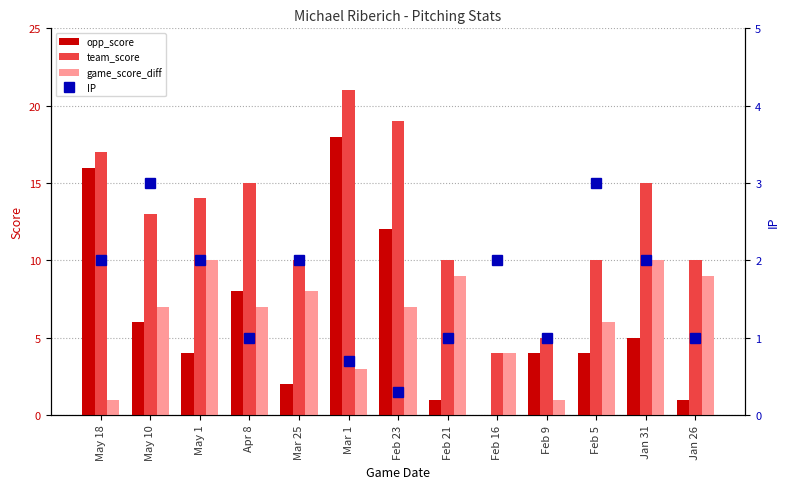

What is the difference between the maximum and minimum values in the opp_score series?

18.0